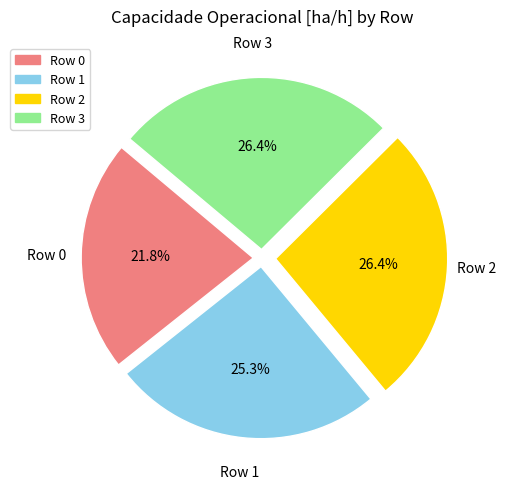

How many slices are in this pie chart?

4